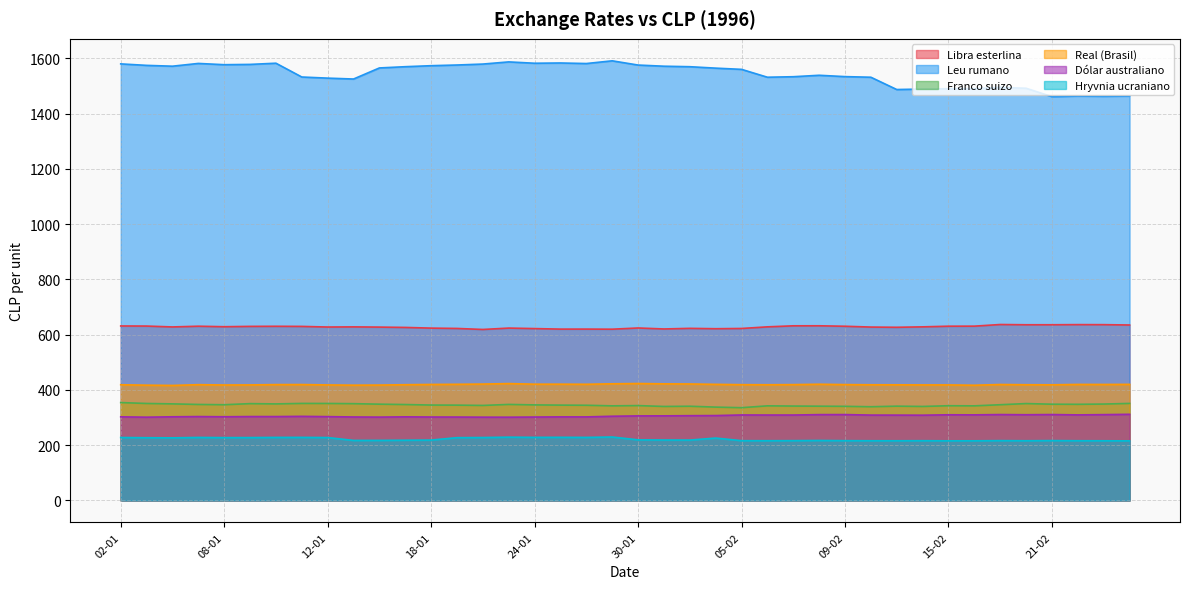

True or false: Franco suizo and Leu rumano intersect in this chart.

False